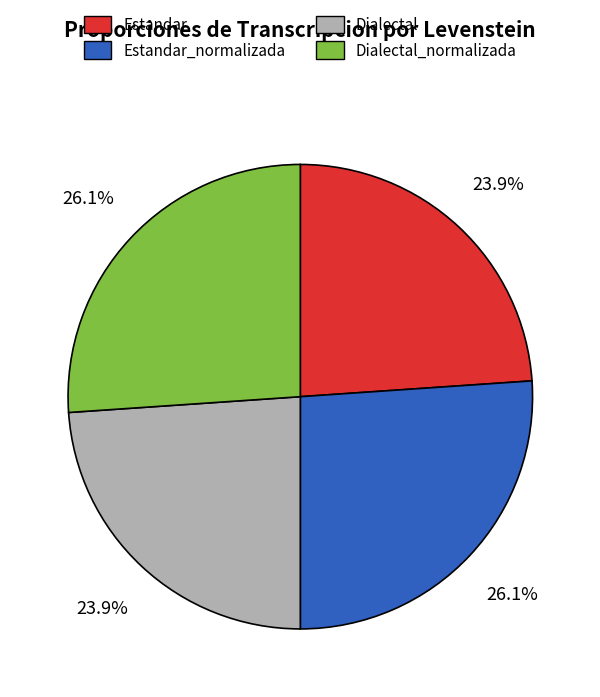

What portion of the pie excludes Estandar_normalizada?

73.9%